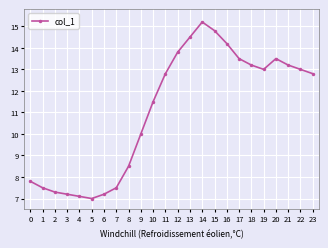

True or false: the data shows 22.0 at 22.

False